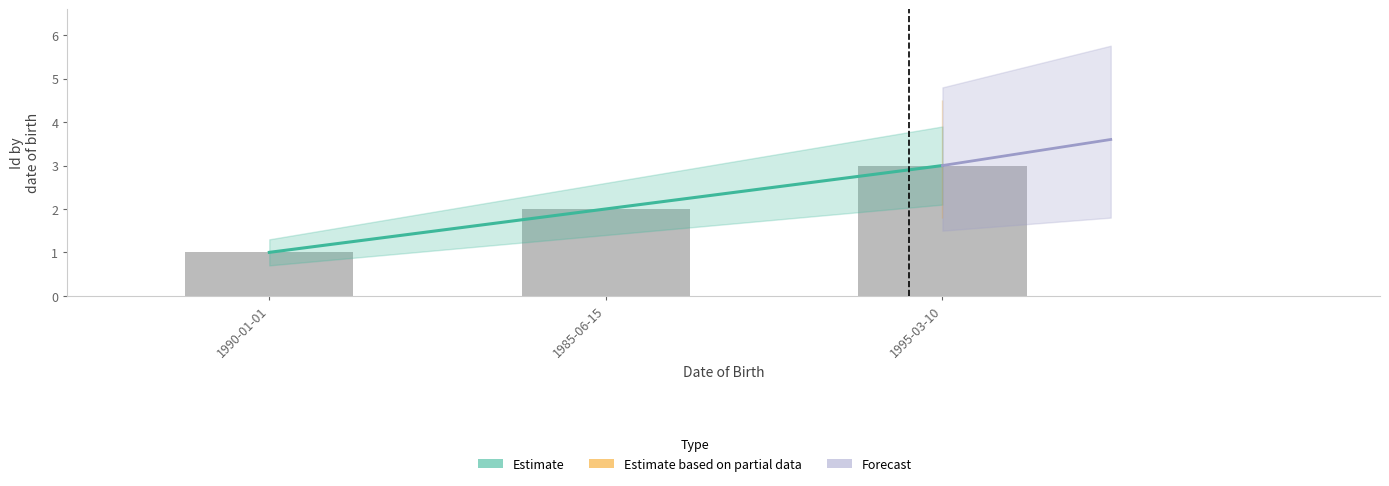

How many values exceed 2?

1